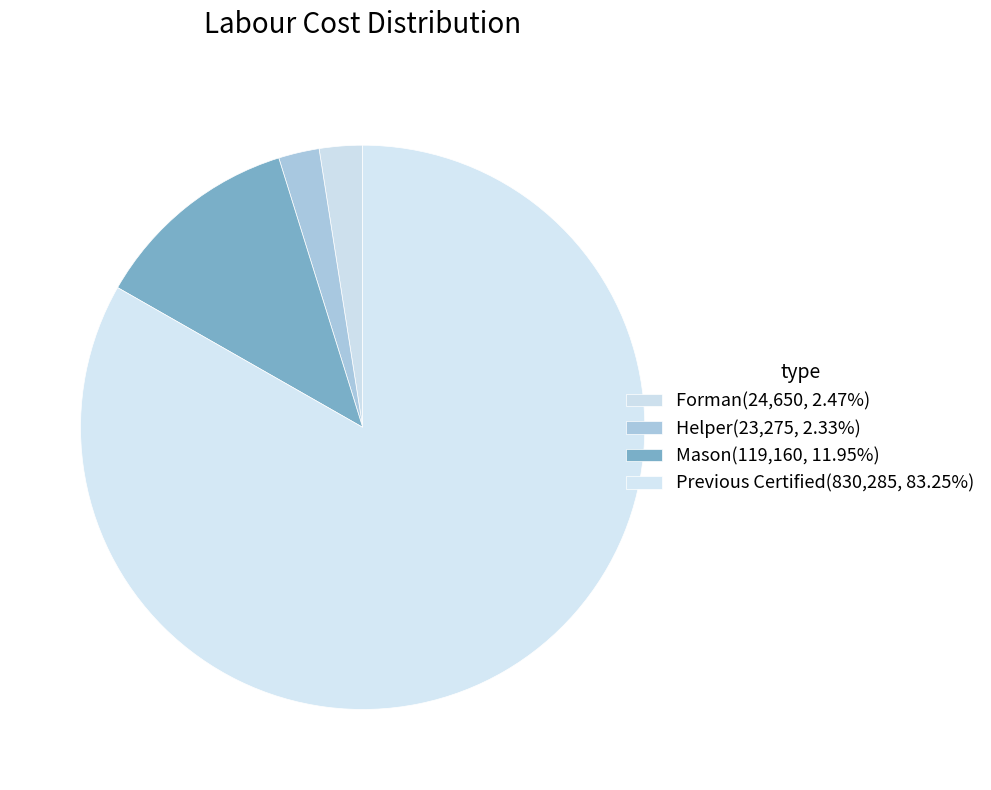

To the nearest percent, what is the difference between the largest and smallest slice percentages?

81%